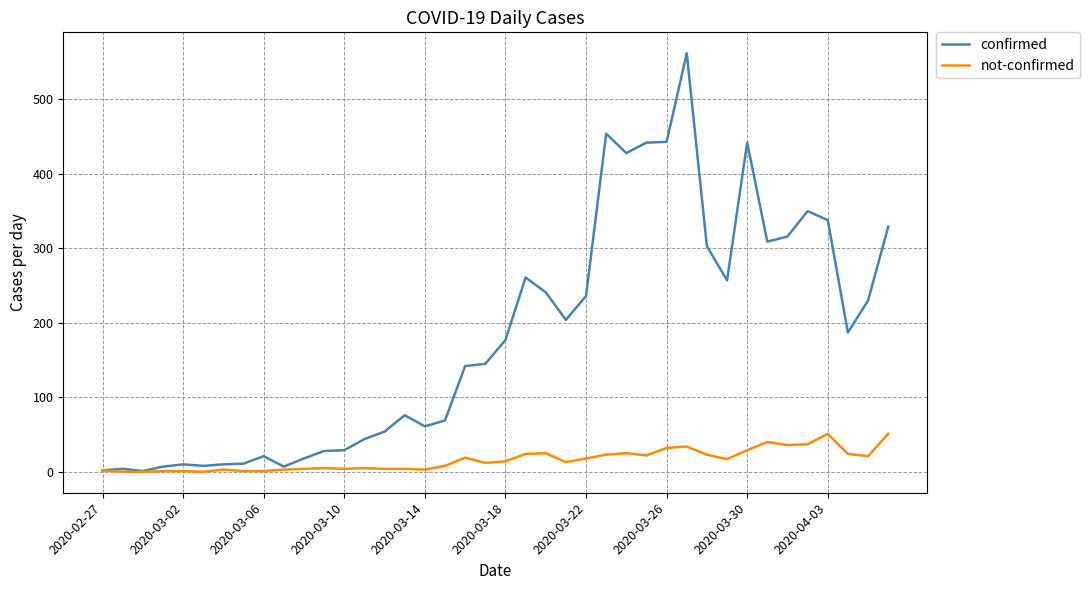

What is the highest value of the not-confirmed series?

51